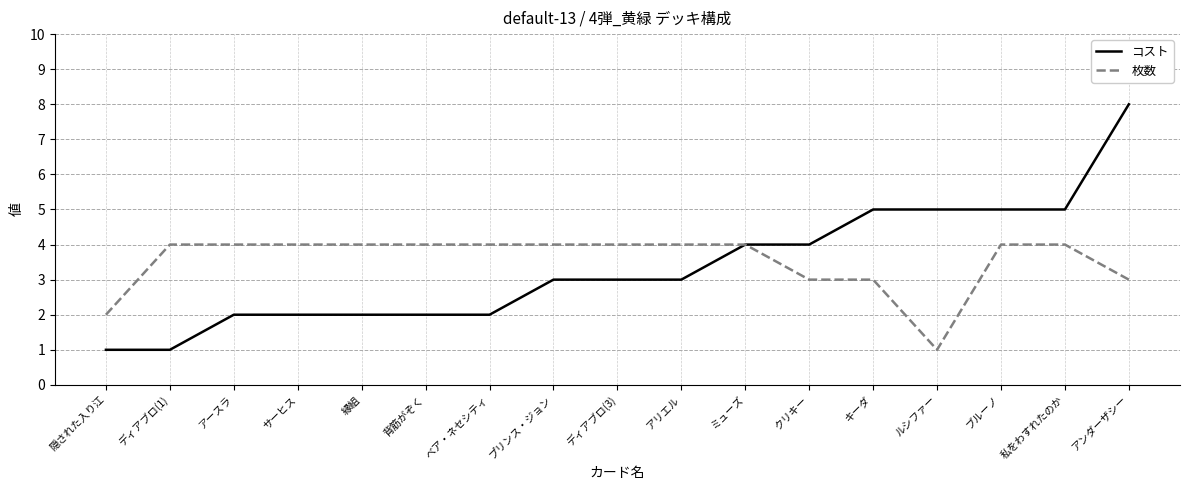

At which category is the sum across all series the highest?

アンダーザシー